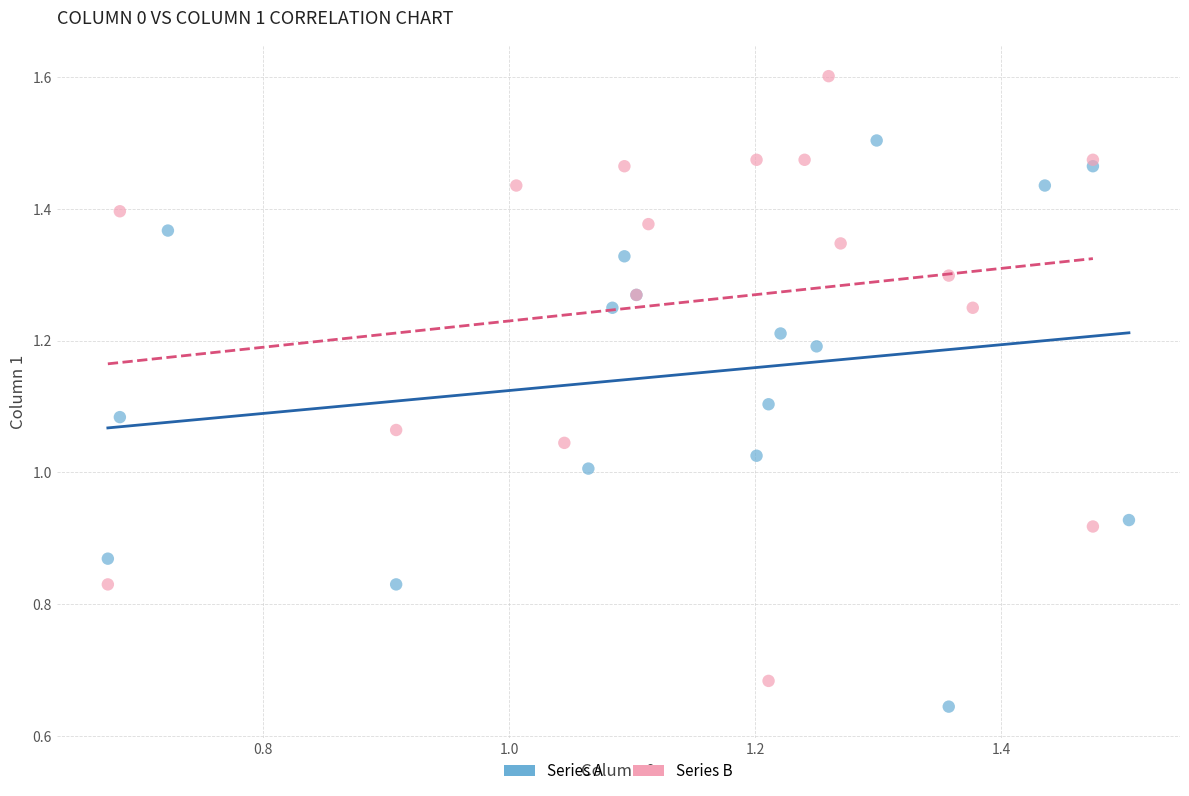

What are all the series names shown in the legend?

Series A, Series B